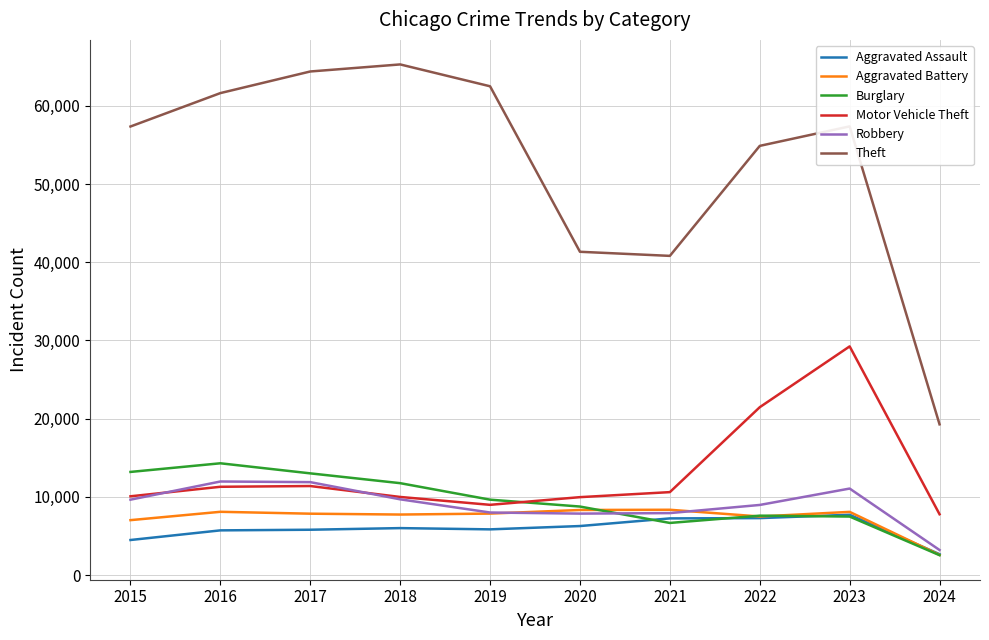

The value of Motor Vehicle Theft at 2018 is 9984. True or false?

True